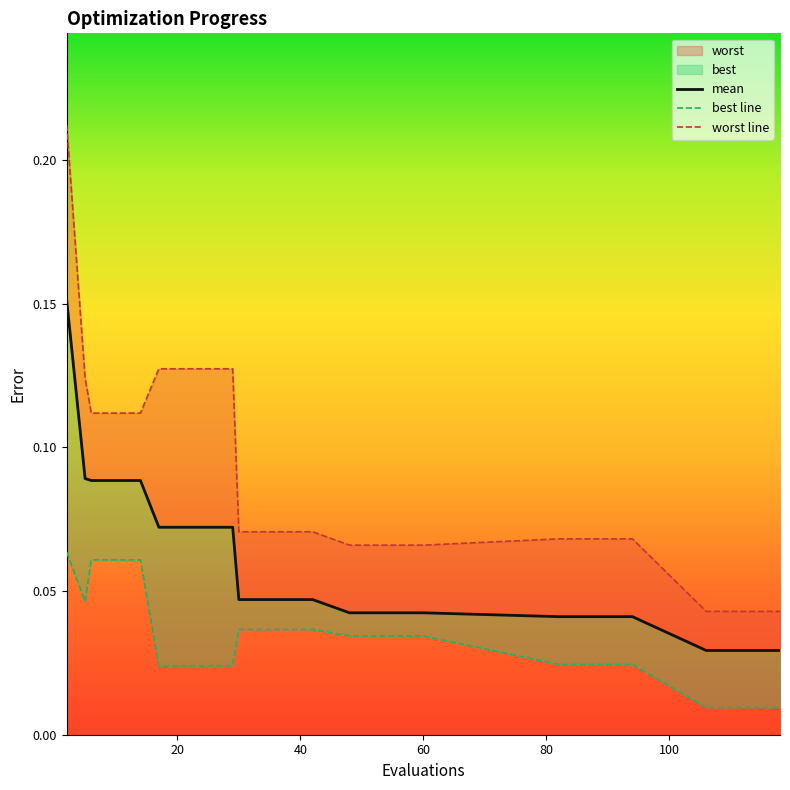

Reading left to right, transcribe all the data shown in this chart.

mean: 2=0.2	5=0.1	6=0.1	10=0.1	14=0.1	17=0.1	21=0.1	25=0.1	29=0.1	30=0.0	34=0.0	38=0.0	42=0.0	48=0.0	52=0.0	56=0.0	60=0.0	82=0.0	86=0.0	90=0.0	94=0.0	106=0.0	110=0.0	114=0.0	118=0.0
best: 2=0.1	5=0.0	6=0.1	10=0.1	14=0.1	17=0.0	21=0.0	25=0.0	29=0.0	30=0.0	34=0.0	38=0.0	42=0.0	48=0.0	52=0.0	56=0.0	60=0.0	82=0.0	86=0.0	90=0.0	94=0.0	106=0.0	110=0.0	114=0.0	118=0.0
worst: 2=0.2	5=0.1	6=0.1	10=0.1	14=0.1	17=0.1	21=0.1	25=0.1	29=0.1	30=0.1	34=0.1	38=0.1	42=0.1	48=0.1	52=0.1	56=0.1	60=0.1	82=0.1	86=0.1	90=0.1	94=0.1	106=0.0	110=0.0	114=0.0	118=0.0